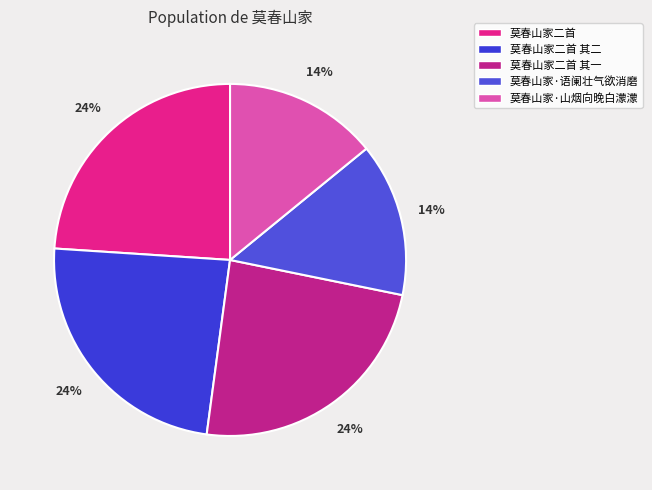

Which has a higher value, 莫春山家二首 其一 or 莫春山家二首?

莫春山家二首